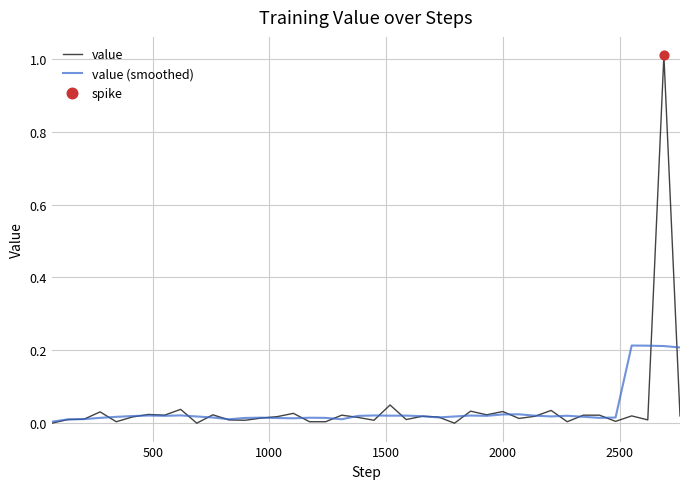

What is the greatest value displayed?

1.0